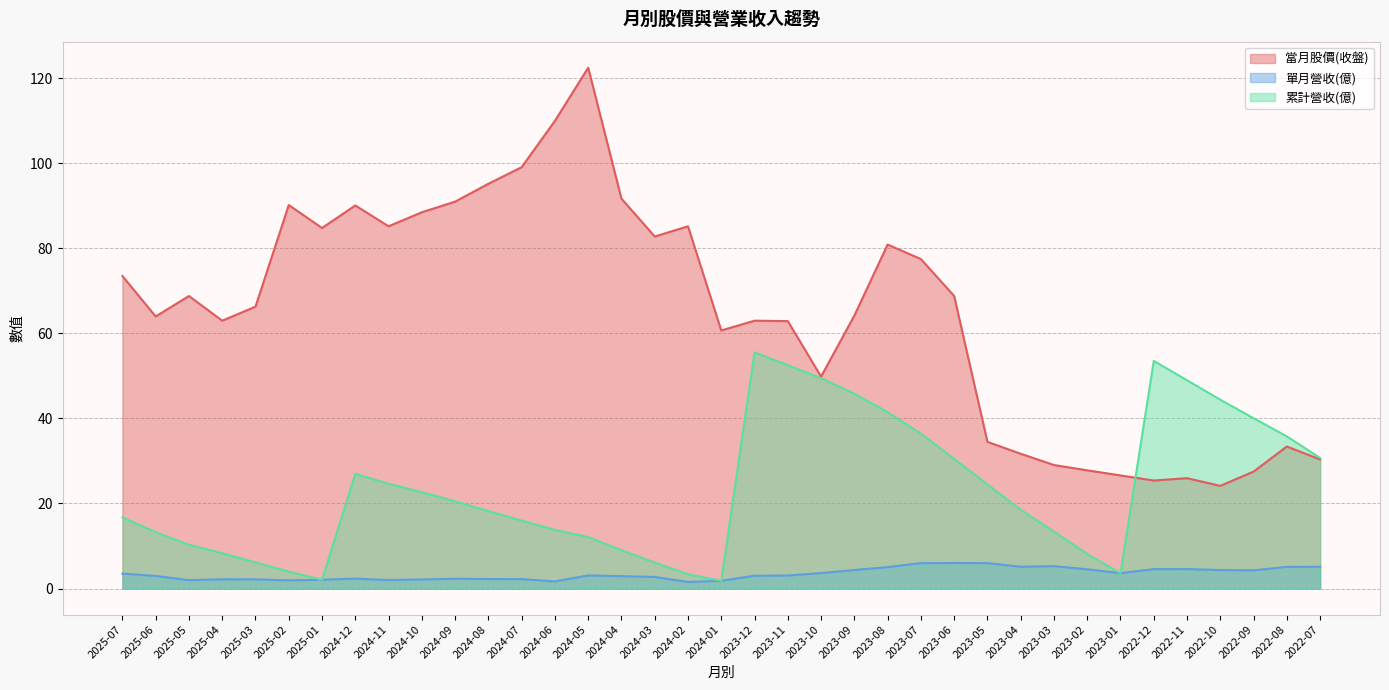

What is the label of the 21st point from the right?

2024-03